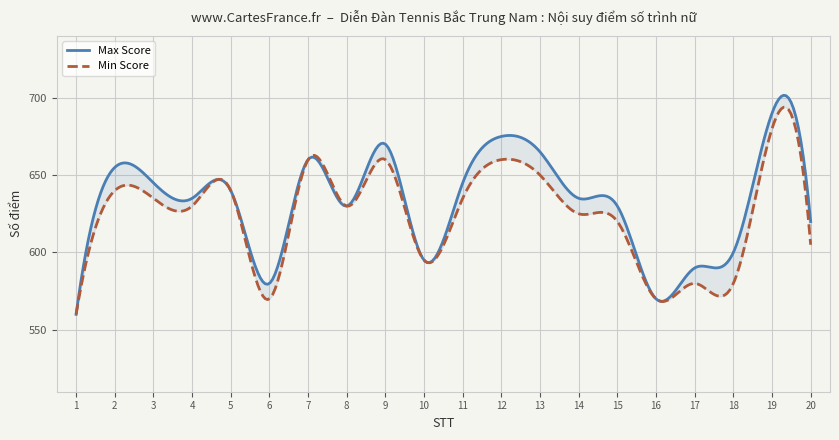

At which label does Min Score reach its minimum?

1